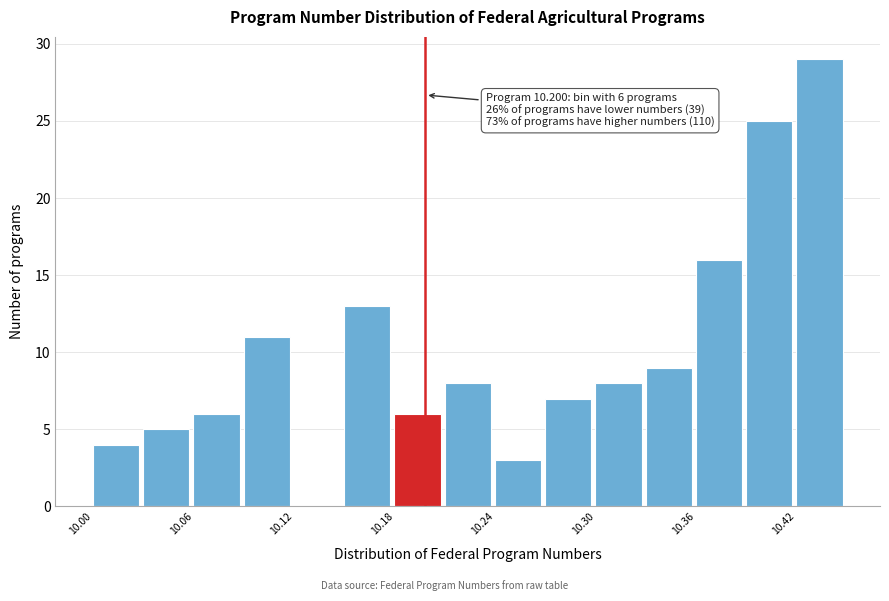

Around what value on the x-axis is the tallest bar? Give the approximate position of its centre, as read against the axis.

10.44